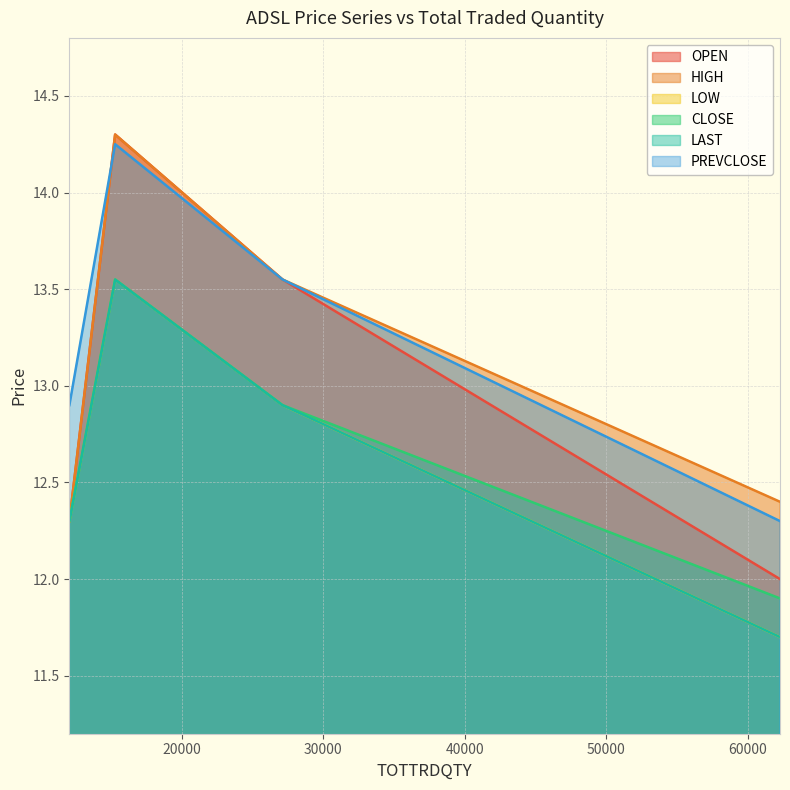

At which label is LOW closest to 12?

62297